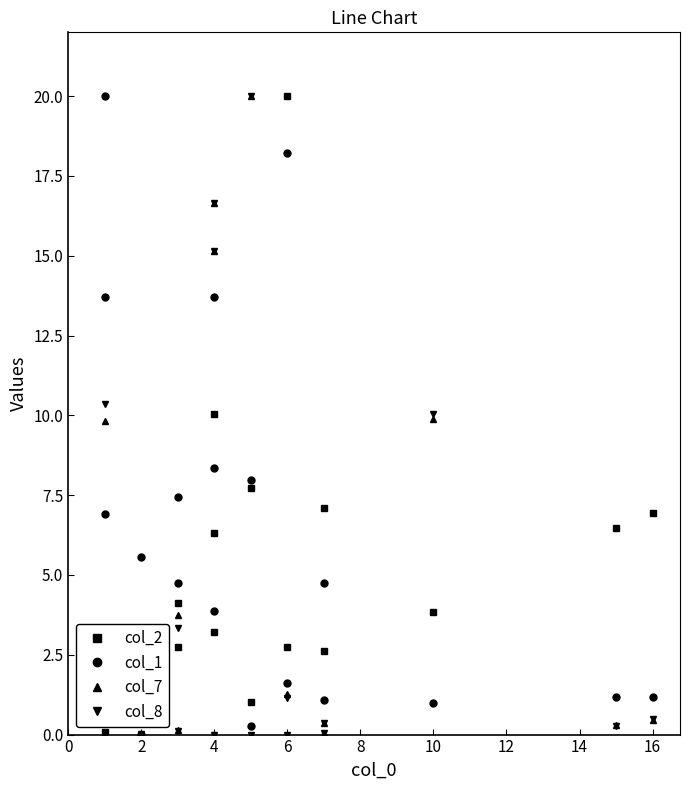

Which series has the widest spread of values?

col_2